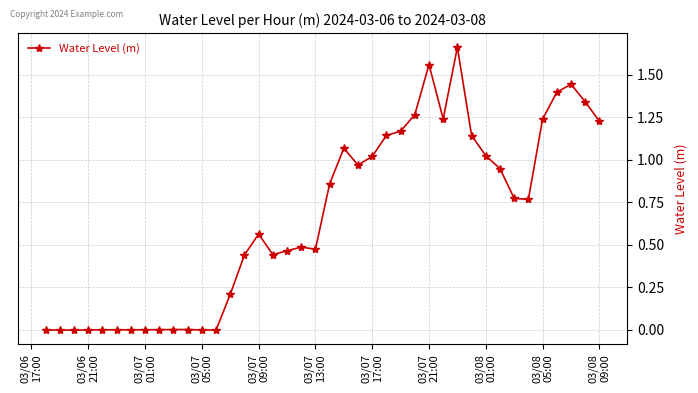

True or false: there are more than 2 points higher than both neighbors.

True